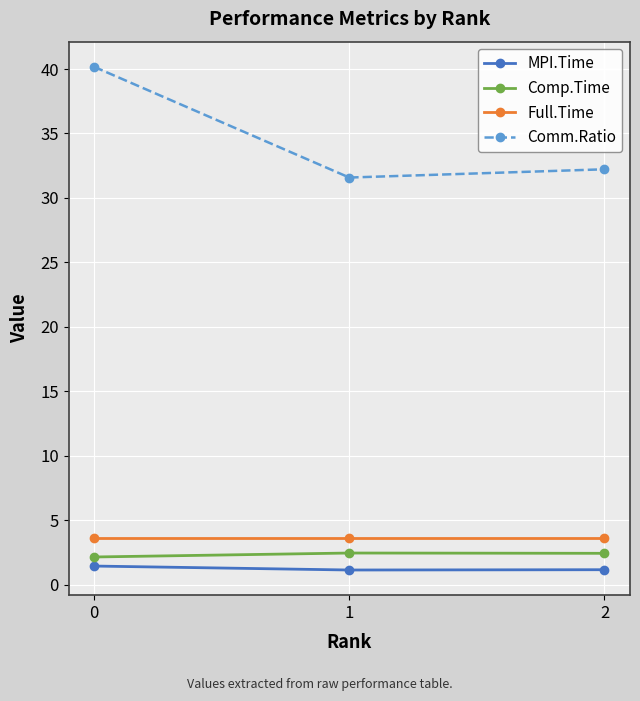

What is the value of the Comp.Time point at the 2nd from the left?

2.4